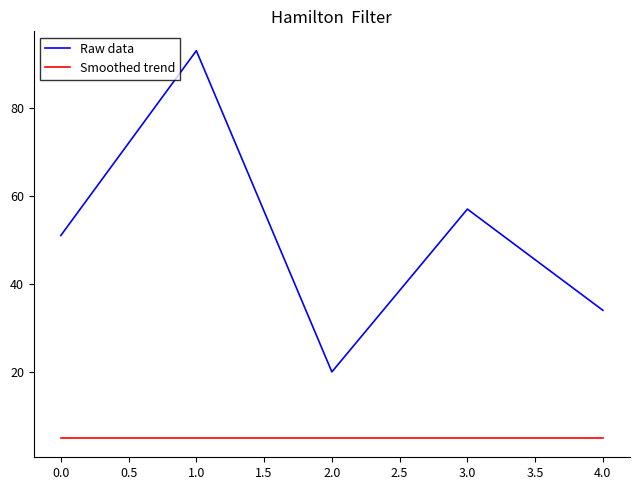

True or false: Smoothed trend and Raw data intersect in this chart.

False